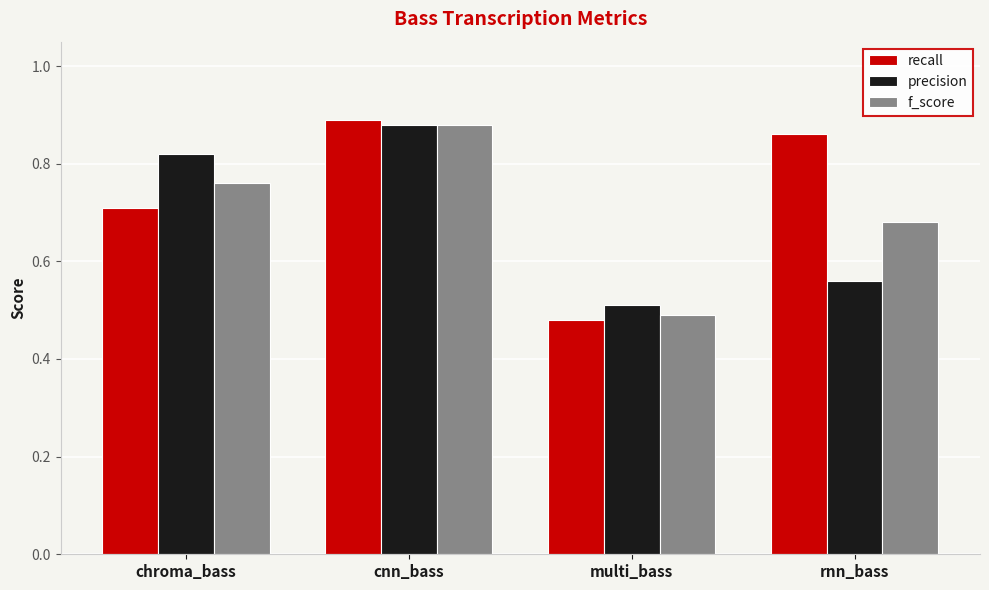

Is it true that recall equals 1.0 at chroma_bass?

False